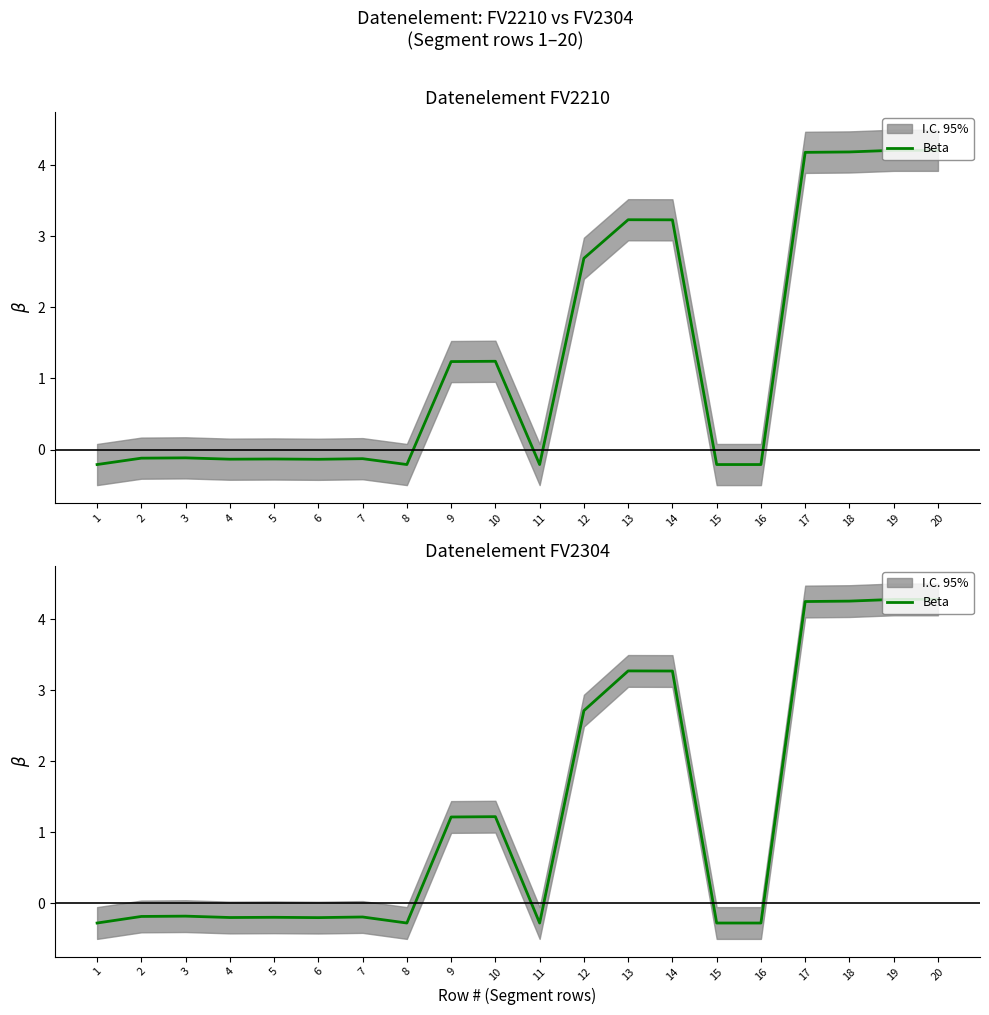

At which category does the data reach its first local peak?

3